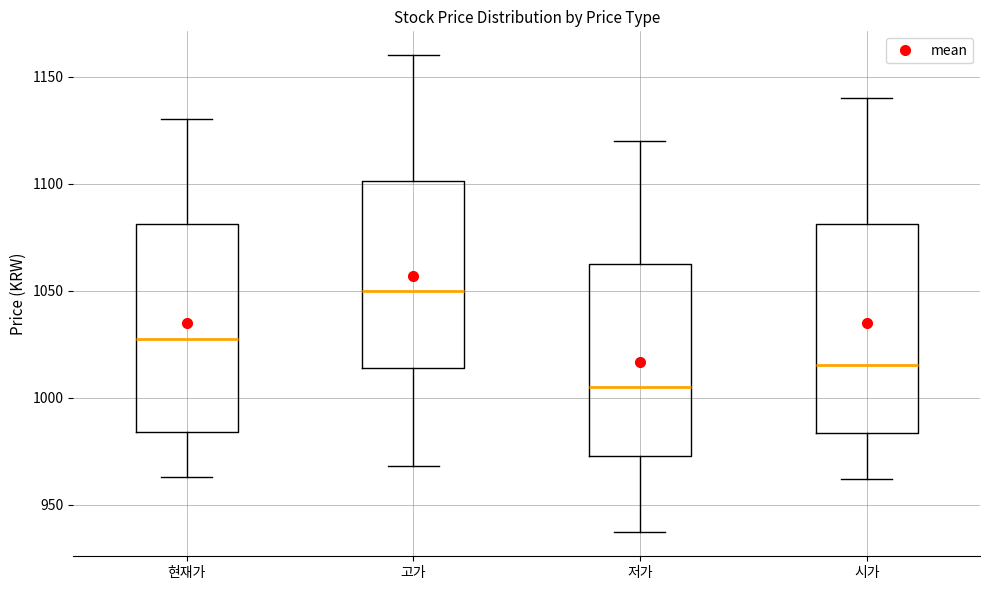

Where is the upper edge of the box for 저가 on the y-axis? The values are not printed on the chart, so give them approximately, as read against the axis.

1065